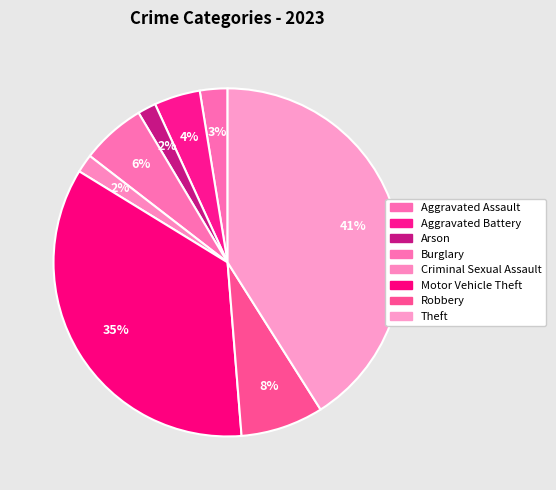

Rank the categories by value from lowest to highest.

Arson, Criminal Sexual Assault, Aggravated Assault, Aggravated Battery, Burglary, Robbery, Motor Vehicle Theft, Theft